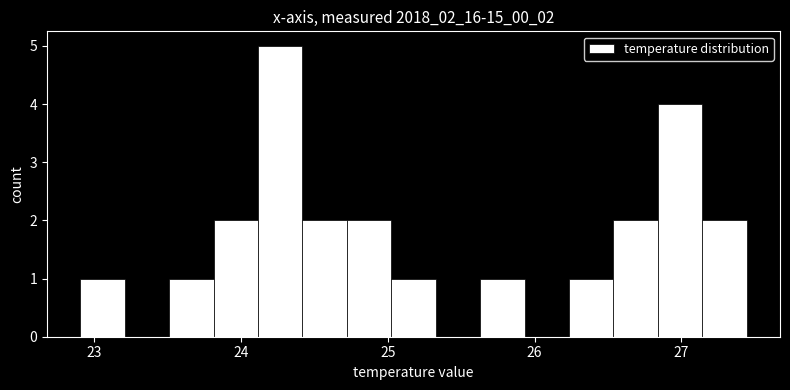

Read against the x-axis, roughly where is the centre of the tallest bar?

24.3